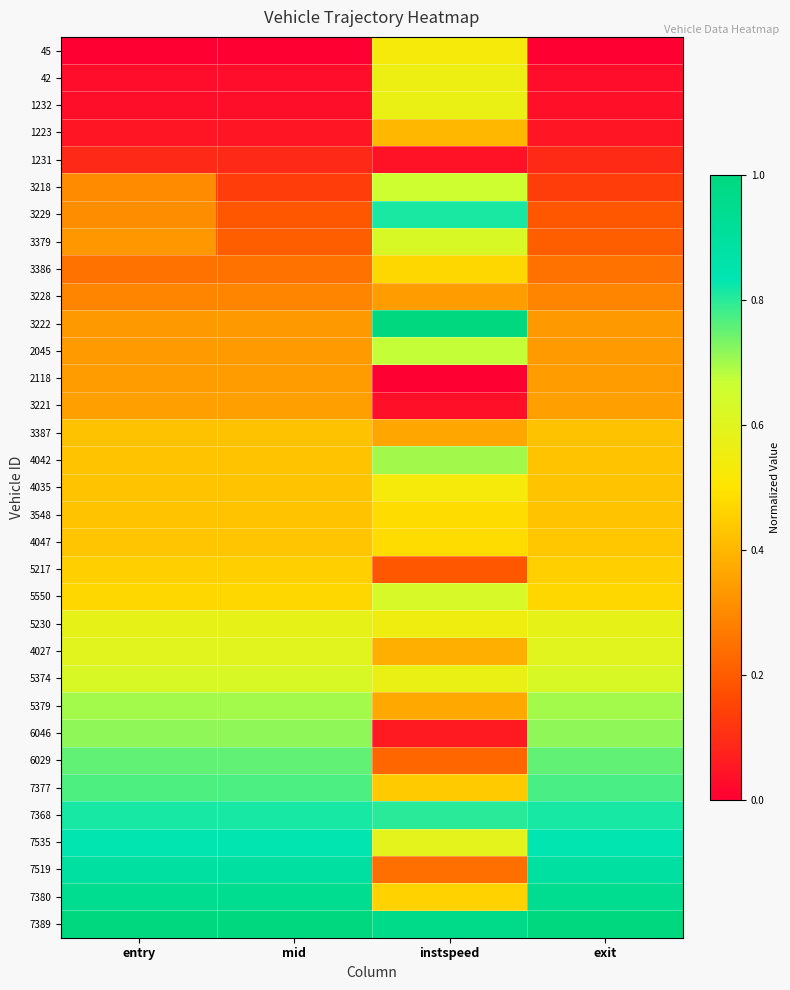

Reading left to right, what are all the values shown in this chart?

45: entry=0.0	mid=0.0	instspeed=0.5	exit=0.0
42: entry=0.0	mid=0.0	instspeed=0.6	exit=0.0
1232: entry=0.0	mid=0.0	instspeed=0.6	exit=0.0
1223: entry=0.0	mid=0.0	instspeed=0.4	exit=0.0
1231: entry=0.1	mid=0.1	instspeed=0.0	exit=0.1
3218: entry=0.3	mid=0.1	instspeed=0.7	exit=0.1
3229: entry=0.3	mid=0.2	instspeed=0.8	exit=0.2
3379: entry=0.3	mid=0.2	instspeed=0.6	exit=0.2
3386: entry=0.2	mid=0.2	instspeed=0.5	exit=0.2
3228: entry=0.3	mid=0.3	instspeed=0.3	exit=0.3
3222: entry=0.3	mid=0.3	instspeed=1.0	exit=0.3
2045: entry=0.3	mid=0.3	instspeed=0.7	exit=0.3
2118: entry=0.3	mid=0.3	instspeed=0.0	exit=0.3
3221: entry=0.4	mid=0.4	instspeed=0.0	exit=0.4
3387: entry=0.4	mid=0.4	instspeed=0.4	exit=0.4
4042: entry=0.4	mid=0.4	instspeed=0.7	exit=0.4
4035: entry=0.4	mid=0.4	instspeed=0.5	exit=0.4
3548: entry=0.4	mid=0.4	instspeed=0.5	exit=0.4
4047: entry=0.4	mid=0.4	instspeed=0.5	exit=0.4
5217: entry=0.5	mid=0.5	instspeed=0.2	exit=0.5
5550: entry=0.5	mid=0.5	instspeed=0.6	exit=0.5
5230: entry=0.6	mid=0.6	instspeed=0.6	exit=0.6
4027: entry=0.6	mid=0.6	instspeed=0.4	exit=0.6
5374: entry=0.6	mid=0.6	instspeed=0.6	exit=0.6
5379: entry=0.7	mid=0.7	instspeed=0.4	exit=0.7
6046: entry=0.7	mid=0.7	instspeed=0.1	exit=0.7
6029: entry=0.8	mid=0.8	instspeed=0.2	exit=0.8
7377: entry=0.8	mid=0.8	instspeed=0.4	exit=0.8
7368: entry=0.8	mid=0.8	instspeed=0.8	exit=0.8
7535: entry=0.8	mid=0.8	instspeed=0.6	exit=0.8
7519: entry=0.9	mid=0.9	instspeed=0.2	exit=0.9
7380: entry=0.9	mid=0.9	instspeed=0.5	exit=0.9
7389: entry=1.0	mid=1.0	instspeed=1.0	exit=1.0